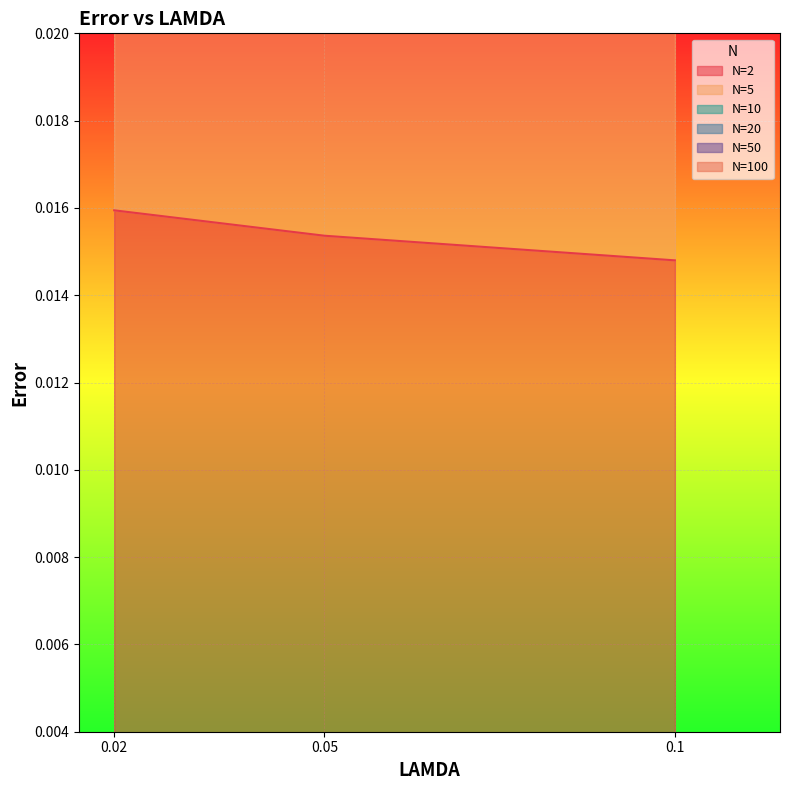

Rank the series by their maximum value, from lowest to highest.

N=2, N=10, N=5, N=20